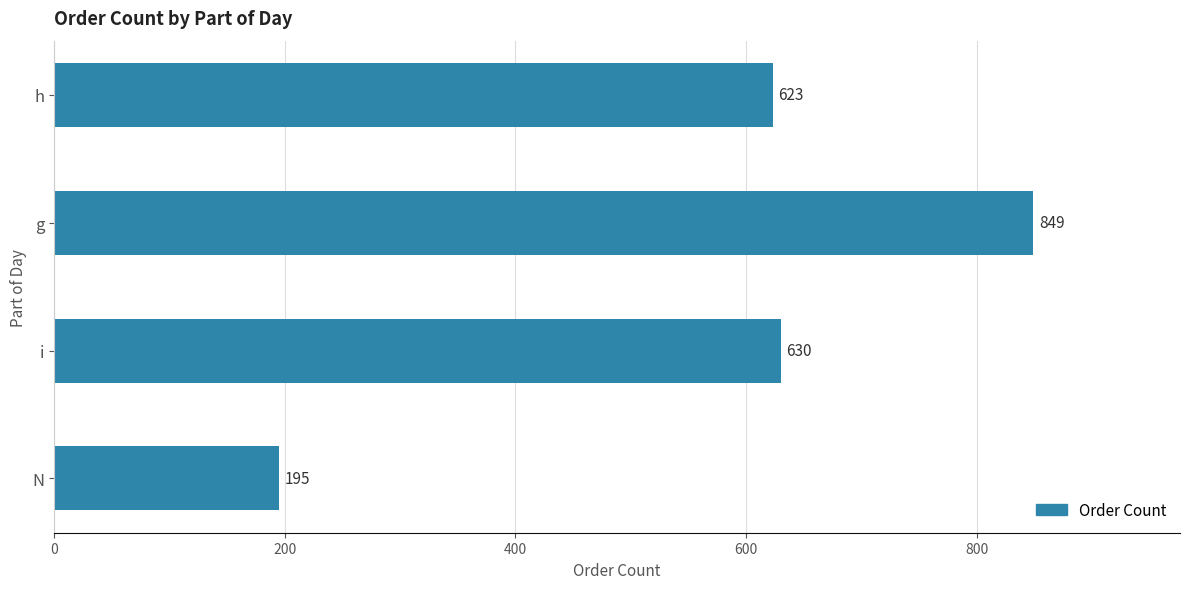

Where is the data nearest to the value 522?

h